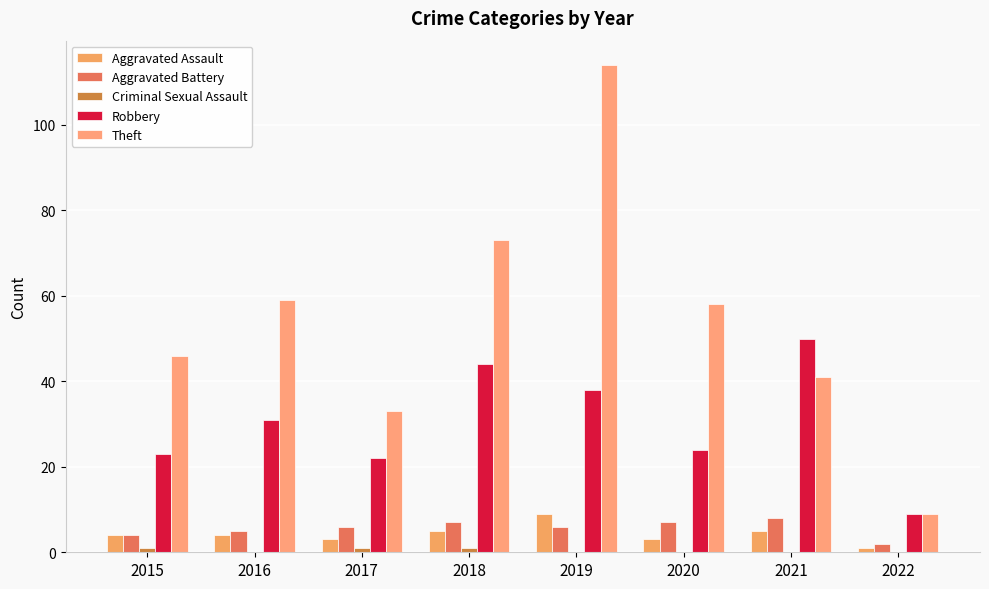

Count the number of categories in the chart.

8